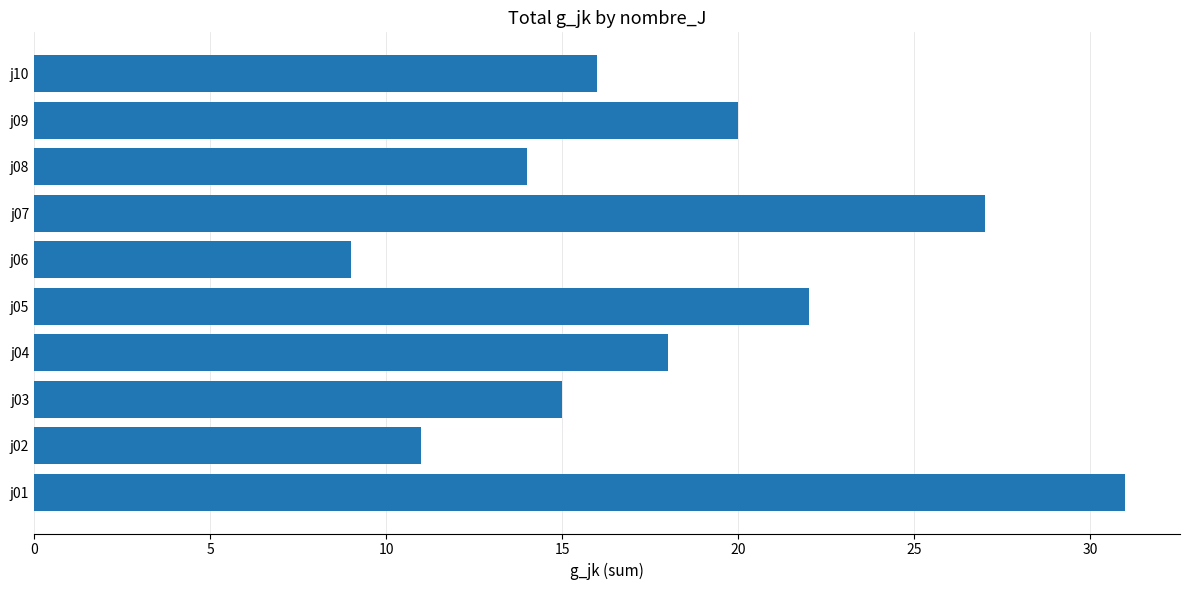

What is the smallest value displayed?

9